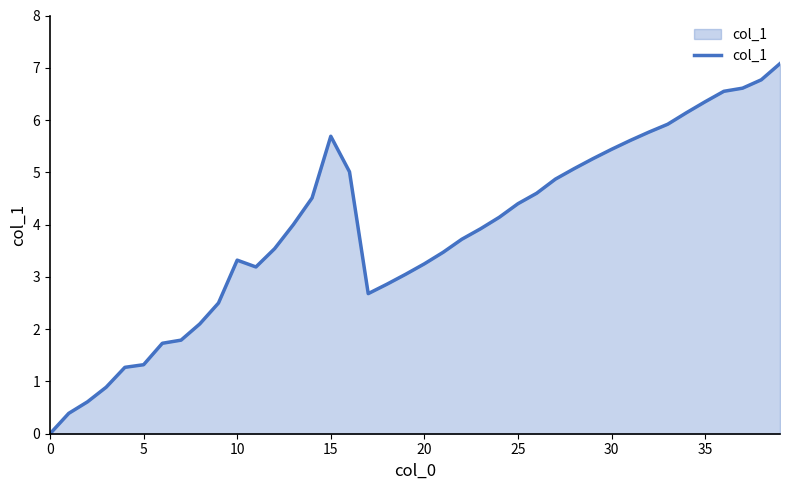

What is the maximum value shown in the chart?

7.1